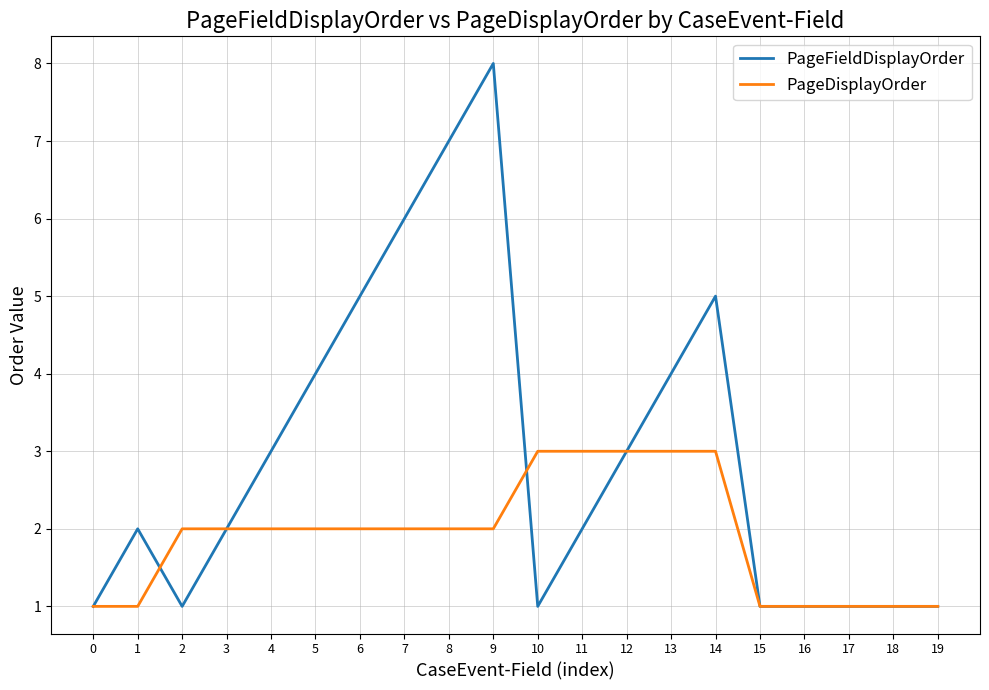

Reading right to left, transcribe all the data shown in this chart.

PageFieldDisplayOrder: 19=1	18=1	17=1	16=1	15=1	14=5	13=4	12=3	11=2	10=1	9=8	8=7	7=6	6=5	5=4	4=3	3=2	2=1	1=2	0=1
PageDisplayOrder: 19=1	18=1	17=1	16=1	15=1	14=3	13=3	12=3	11=3	10=3	9=2	8=2	7=2	6=2	5=2	4=2	3=2	2=2	1=1	0=1